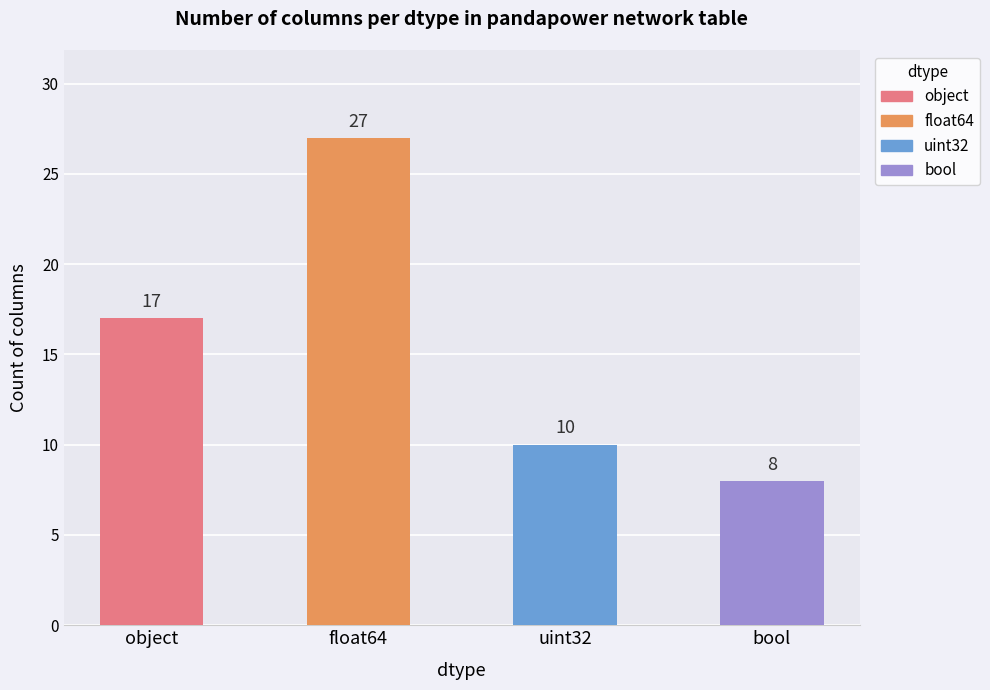

How many bars are there in total?

4